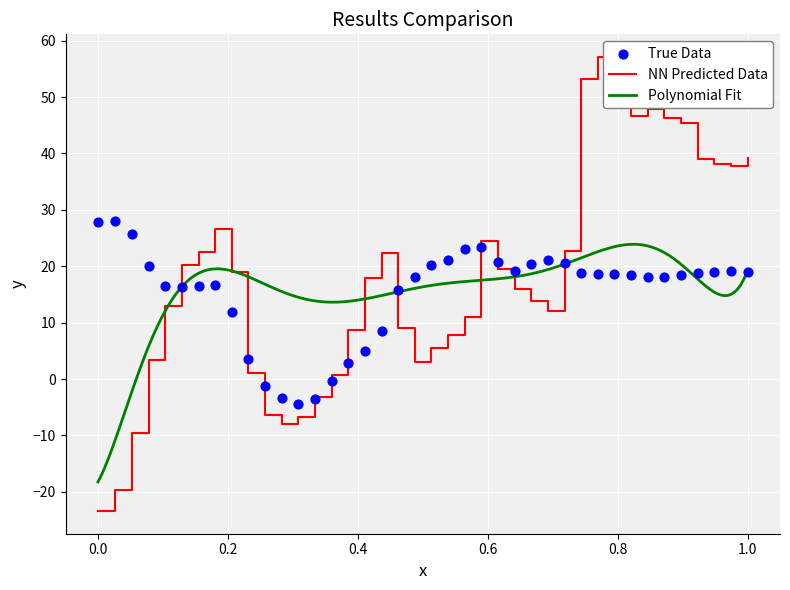

At how many categories does at least one series exceed 20?

27